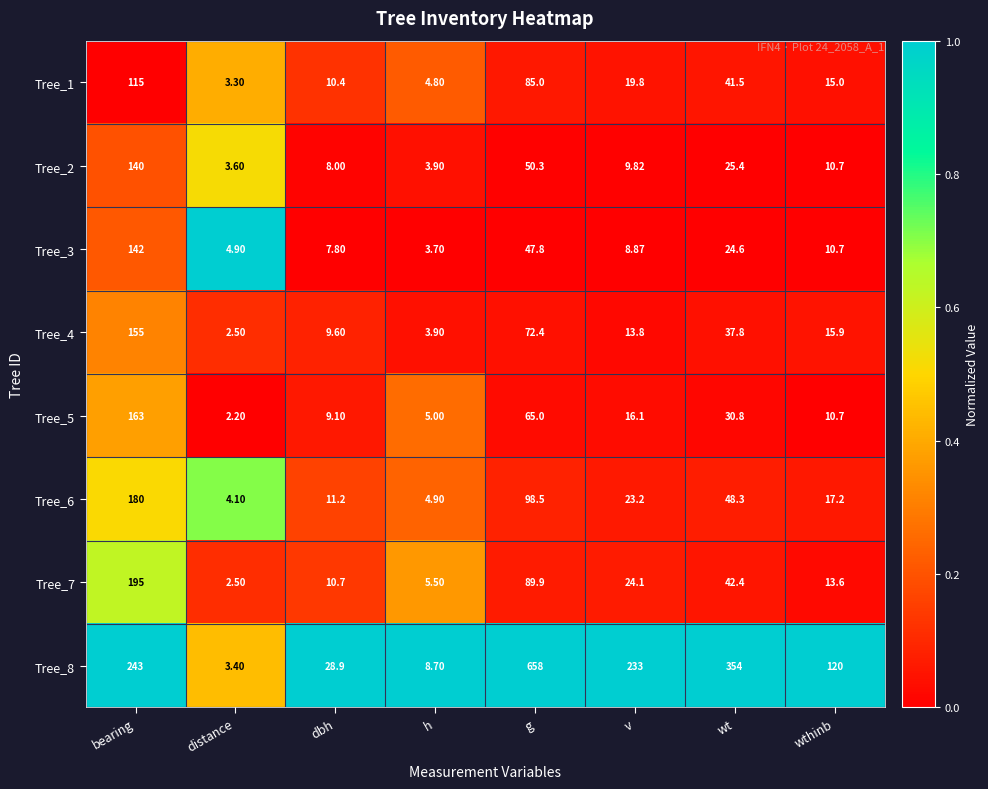

At g, list the series in order from smallest to largest.

Tree_3, Tree_2, Tree_5, Tree_4, Tree_1, Tree_7, Tree_6, Tree_8